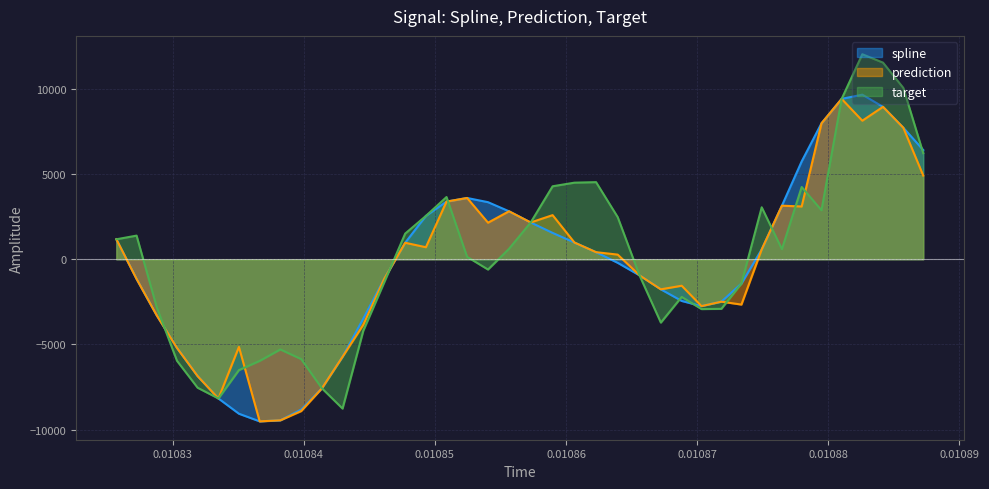

What is the minimum value shown in the chart?

-9512.5